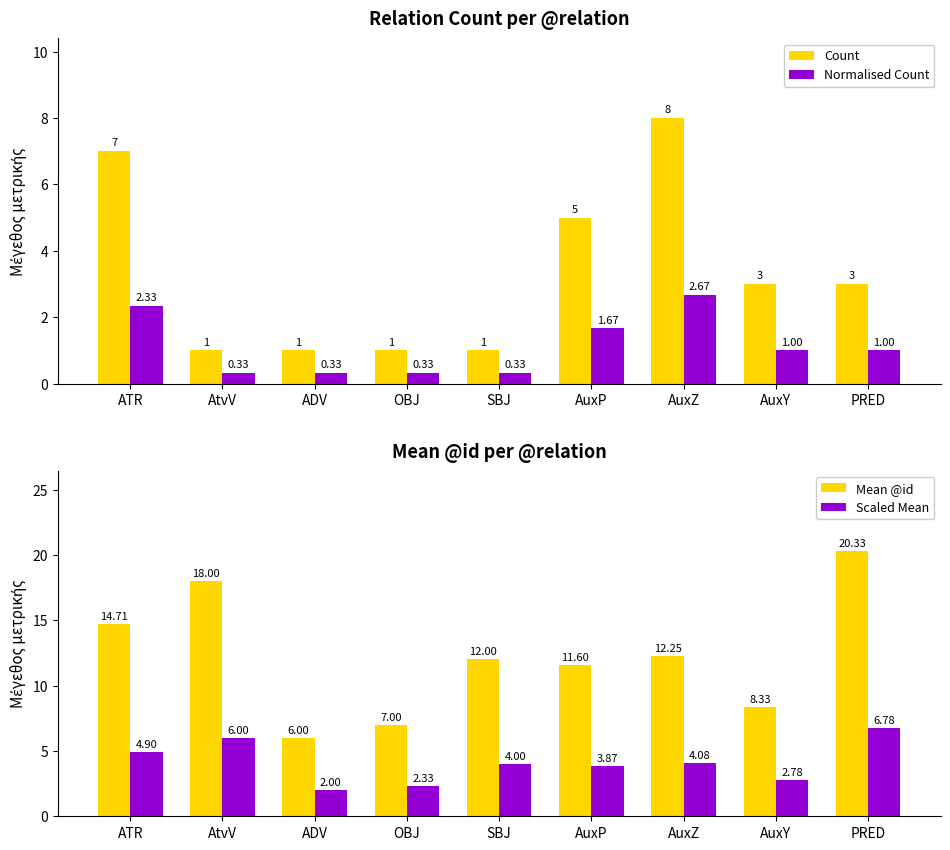

What is the difference between the Count values at OBJ and AuxP?

4.0